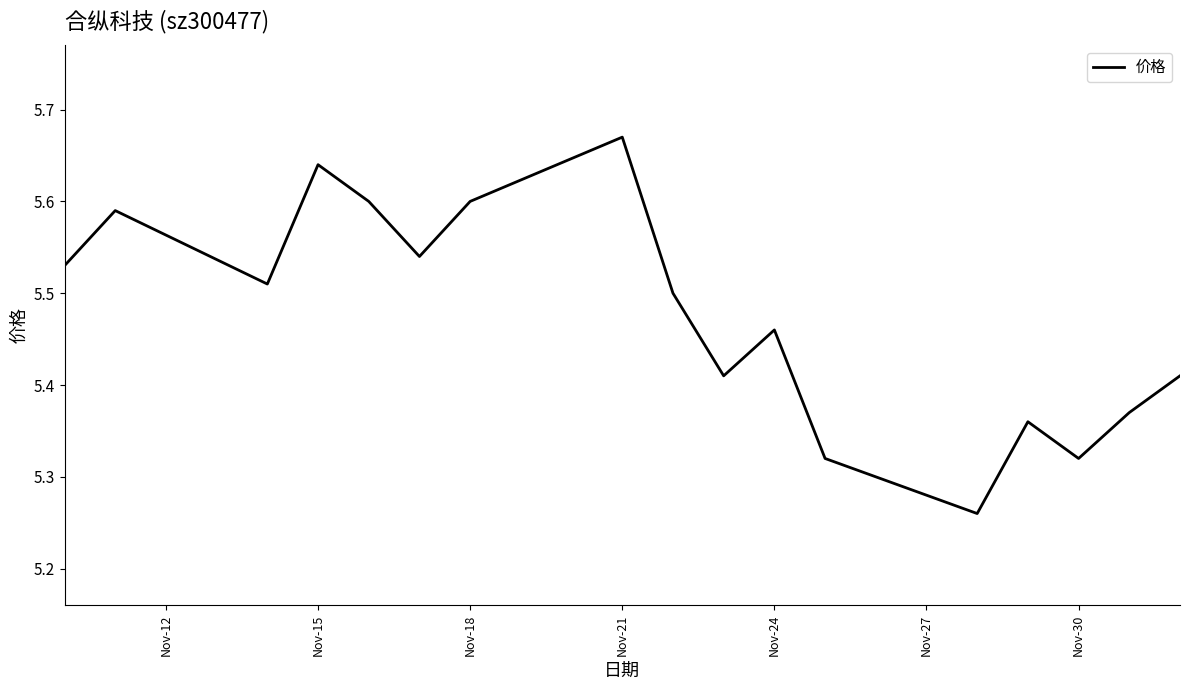

What is the difference between the maximum and minimum values?

0.4